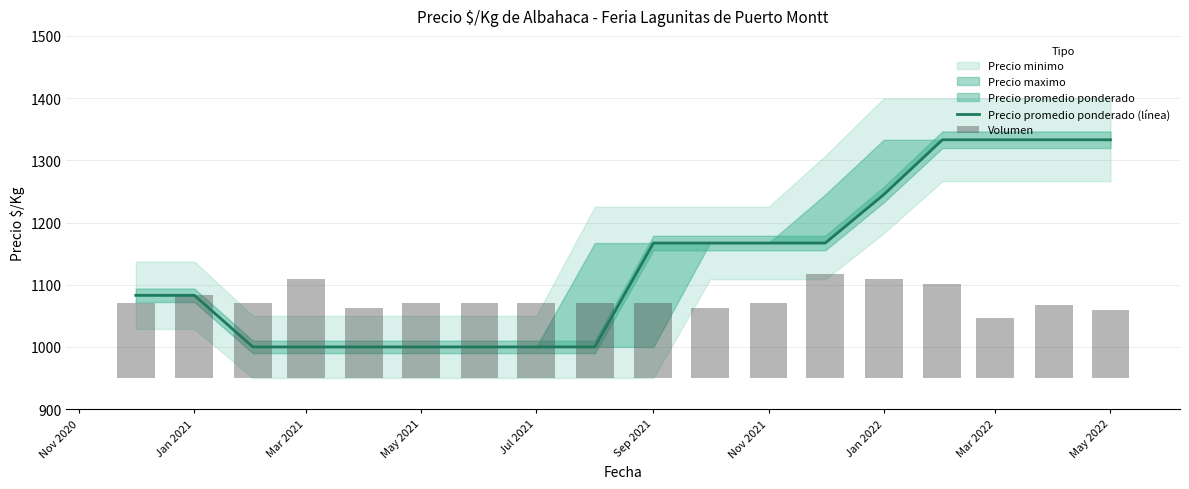

At how many categories does at least one series exceed 253?

18